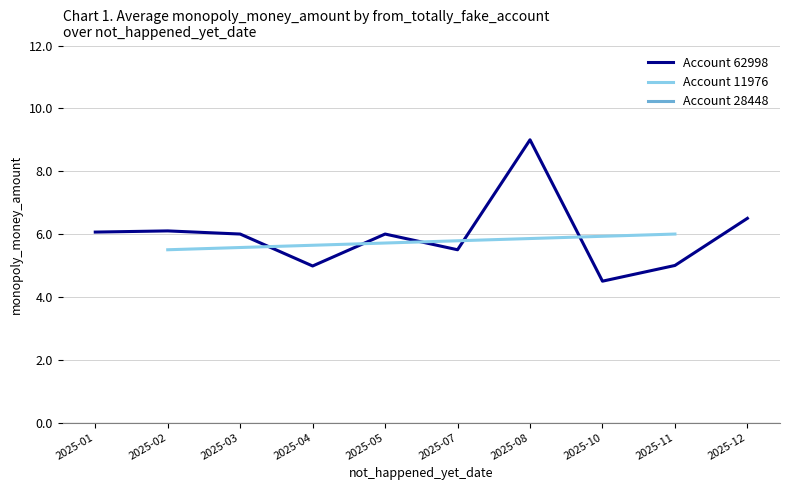

What is the average value of the Account 62998 series?

6.0